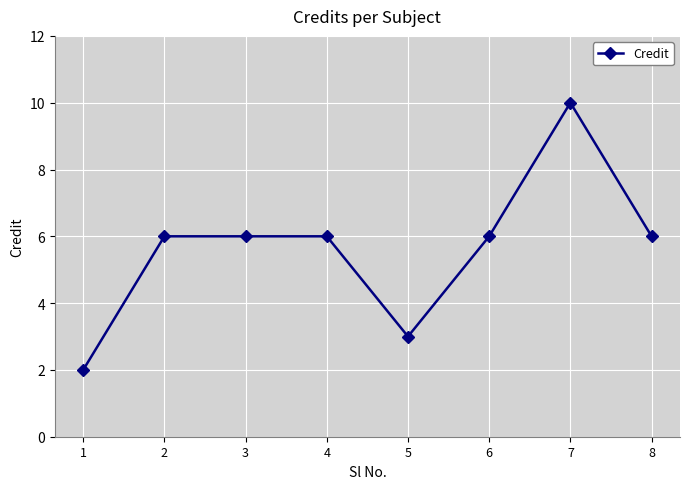

Does the chart display data point markers on the line(s)?

Yes